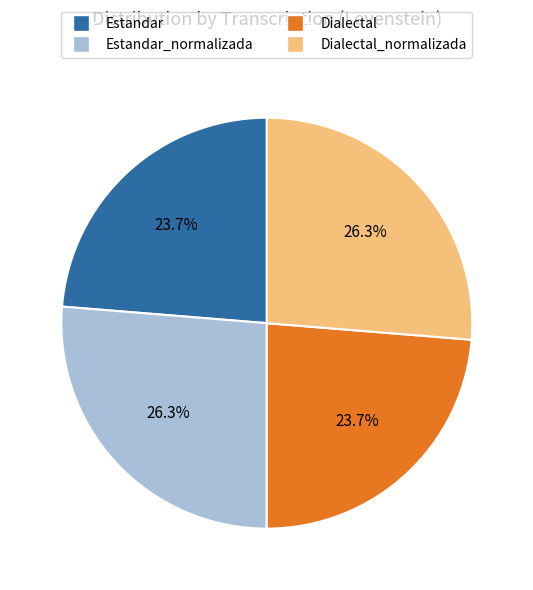

To the nearest percent, what is the difference between the largest and smallest slice percentages?

3%